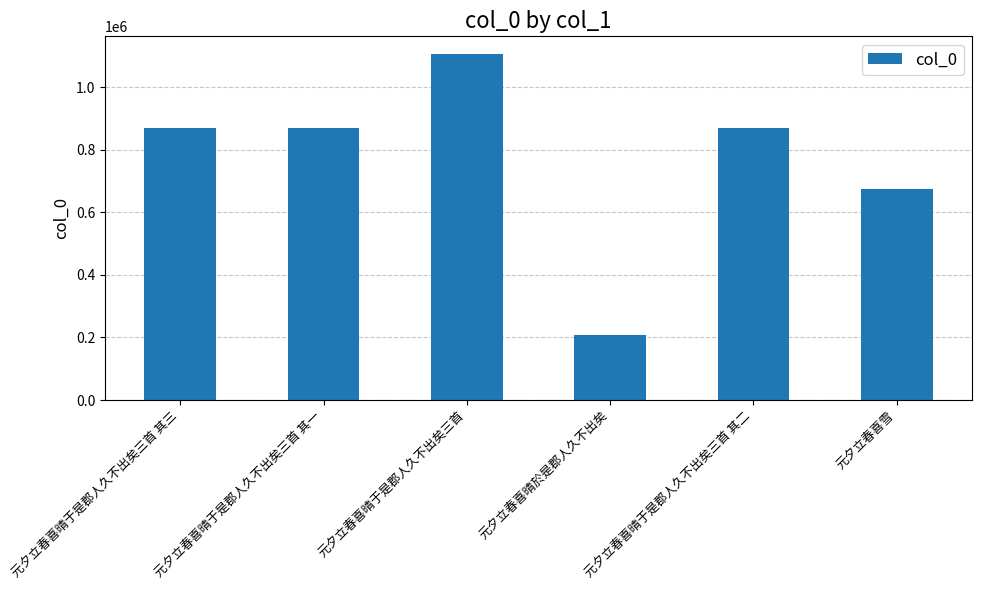

Between 元夕立春喜晴于是郡人久不出矣三首 其一 and 元夕立春喜雪, which is larger?

元夕立春喜晴于是郡人久不出矣三首 其一